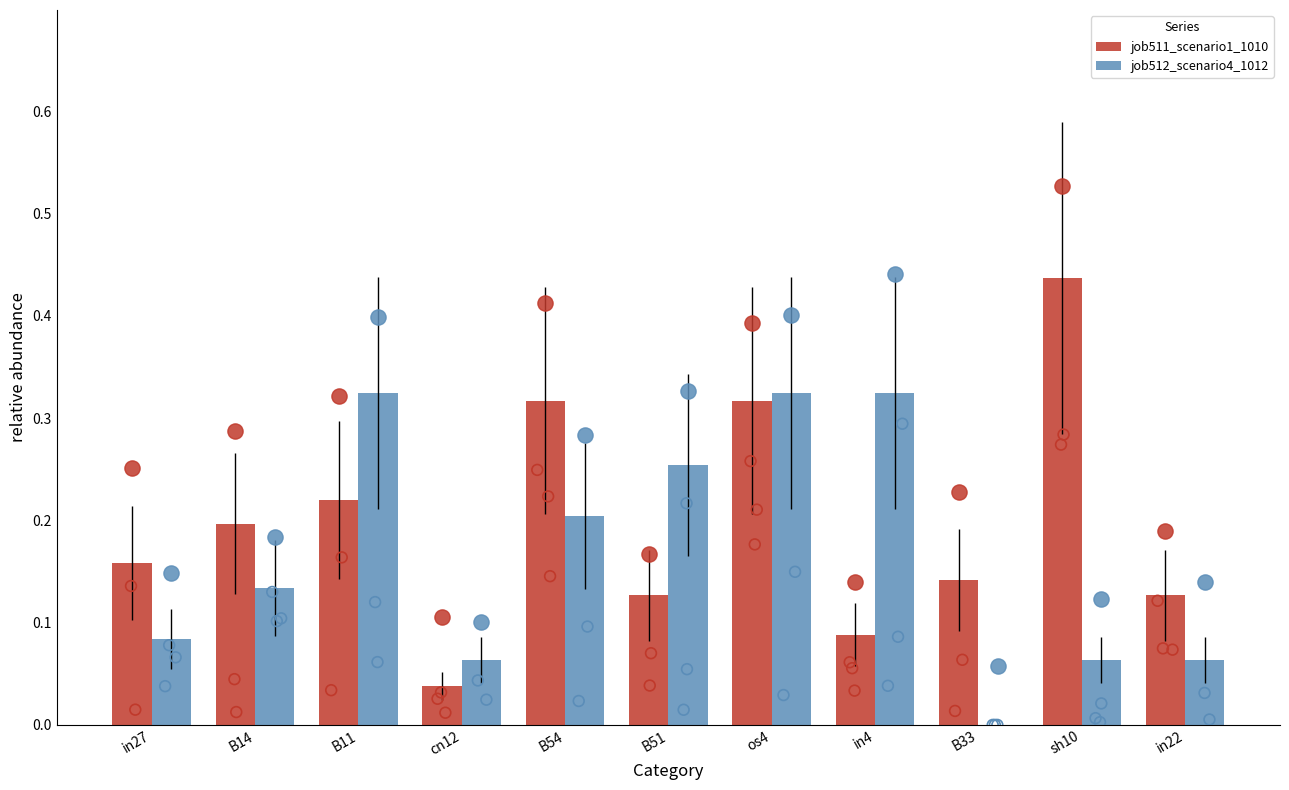

At how many categories does at least one series exceed 0?

11